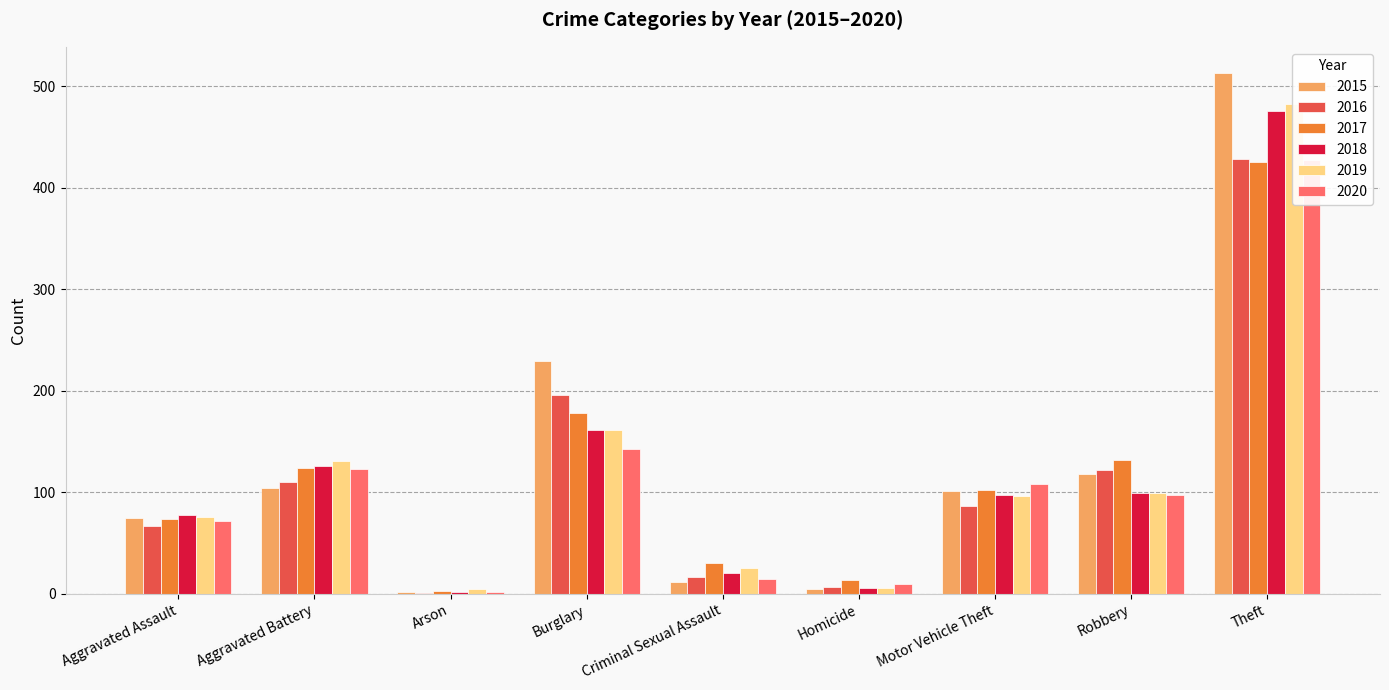

Reading right to left, list all the values displayed in this chart.

2015: Theft=513	Robbery=118	Motor Vehicle Theft=101	Homicide=5	Criminal Sexual Assault=12	Burglary=229	Arson=2	Aggravated Battery=104	Aggravated Assault=75
2016: Theft=428	Robbery=122	Motor Vehicle Theft=86	Homicide=7	Criminal Sexual Assault=17	Burglary=196	Arson=1	Aggravated Battery=110	Aggravated Assault=67
2017: Theft=425	Robbery=132	Motor Vehicle Theft=102	Homicide=14	Criminal Sexual Assault=30	Burglary=178	Arson=3	Aggravated Battery=124	Aggravated Assault=74
2018: Theft=475	Robbery=99	Motor Vehicle Theft=97	Homicide=6	Criminal Sexual Assault=21	Burglary=161	Arson=2	Aggravated Battery=126	Aggravated Assault=78
2019: Theft=482	Robbery=99	Motor Vehicle Theft=96	Homicide=6	Criminal Sexual Assault=25	Burglary=161	Arson=5	Aggravated Battery=131	Aggravated Assault=76
2020: Theft=427	Robbery=97	Motor Vehicle Theft=108	Homicide=10	Criminal Sexual Assault=15	Burglary=143	Arson=2	Aggravated Battery=123	Aggravated Assault=72